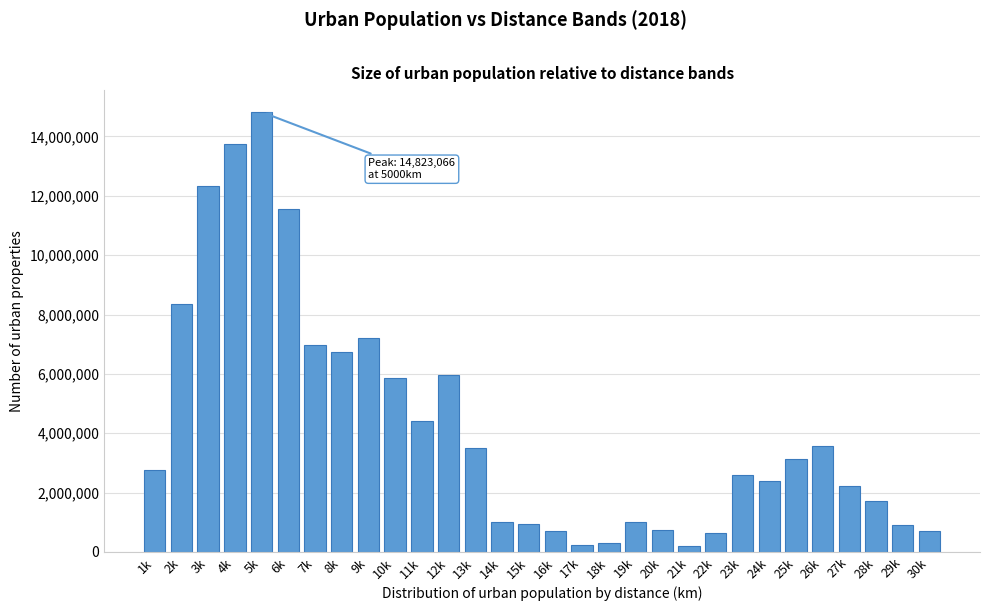

What is the change in value from 4k to 8k?

-7006852